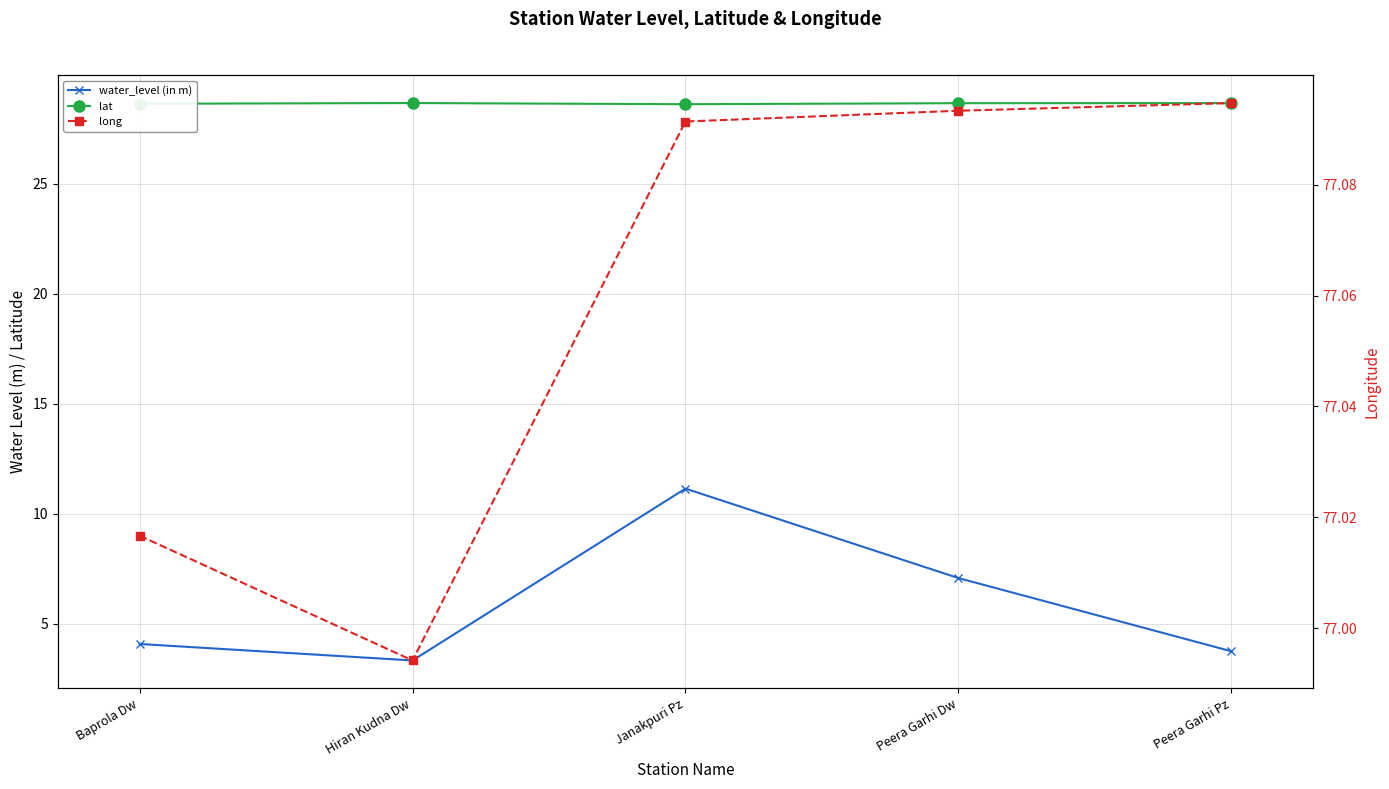

Count the number of data series in this chart.

3